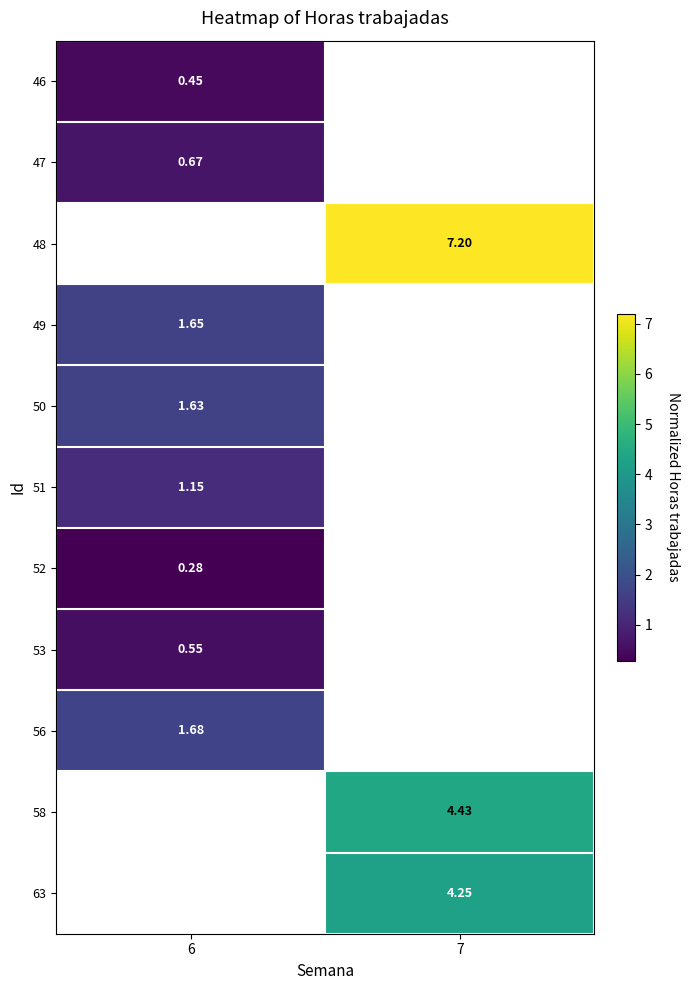

Is the value of 46 at 6 greater than the value of 50 at 6?

No